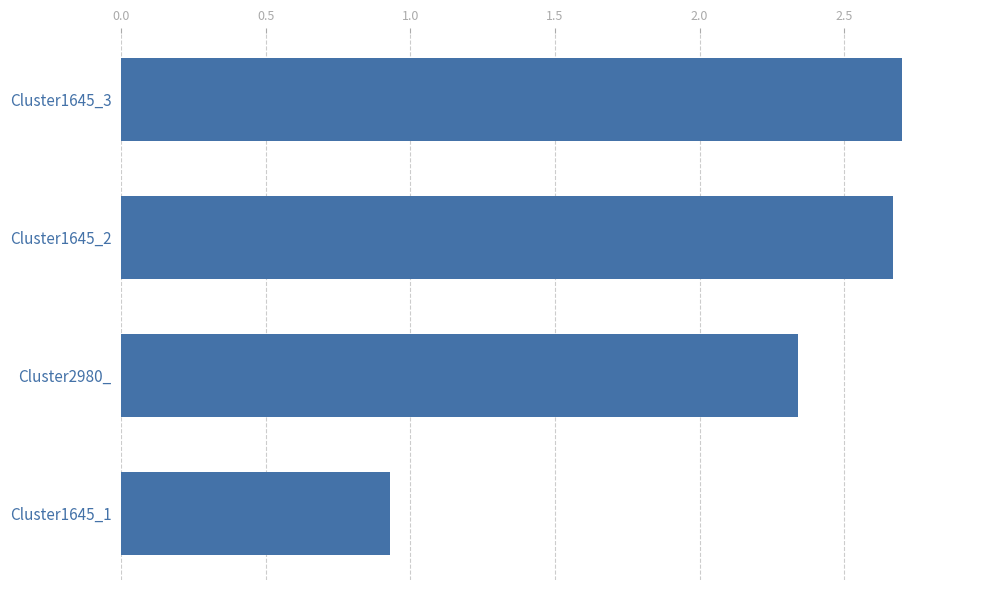

At which category does the chart reach its minimum across all series?

Cluster1645_1